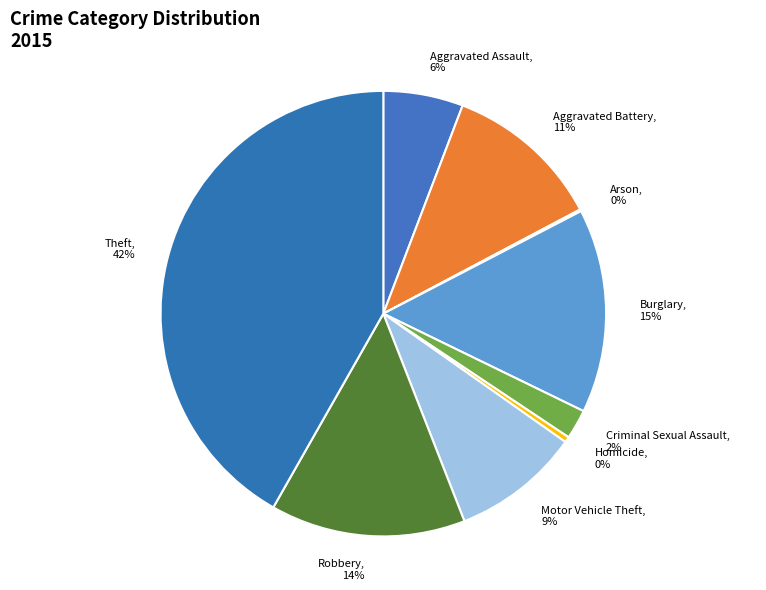

Is the sum of Aggravated Battery and Robbery greater than half?

No